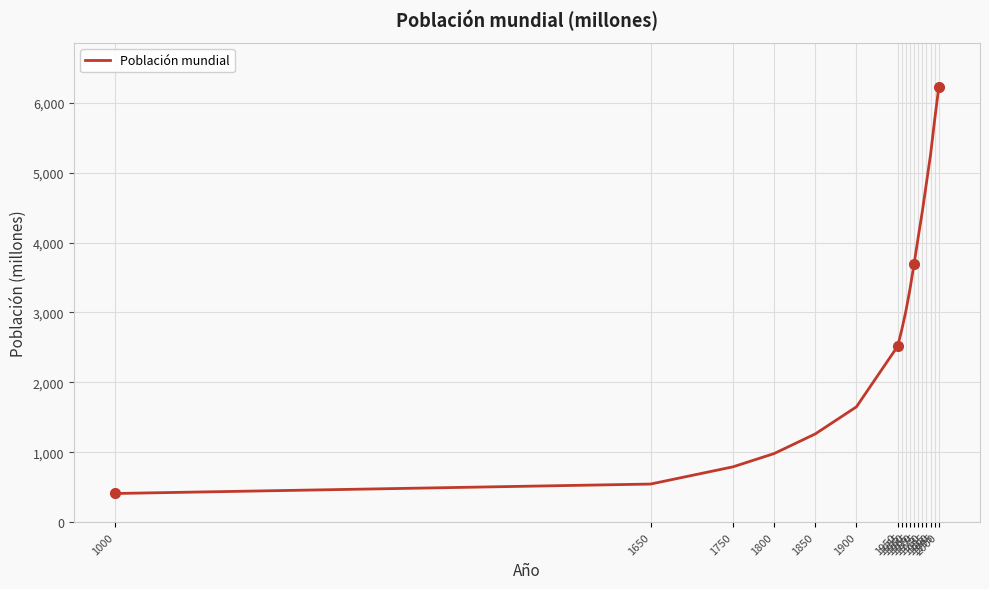

Approximately how many times larger is the value at 1955 compared to 2000?

0.4